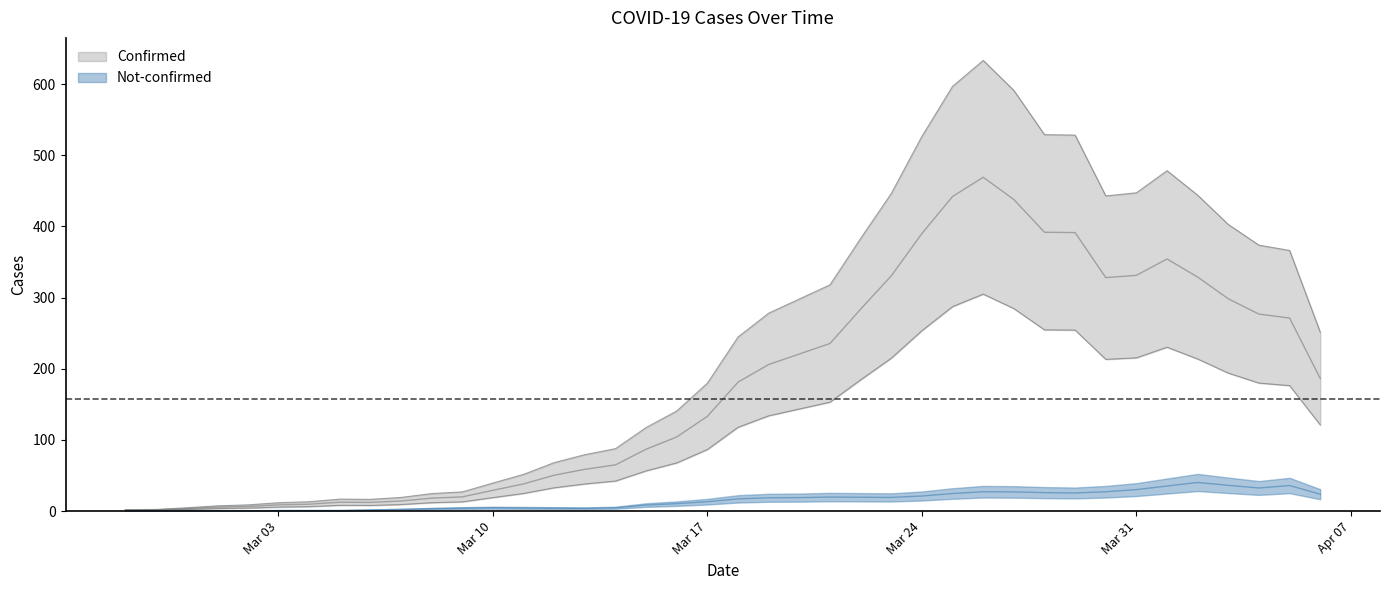

True or false: not-confirmed and confirmed intersect in this chart.

False